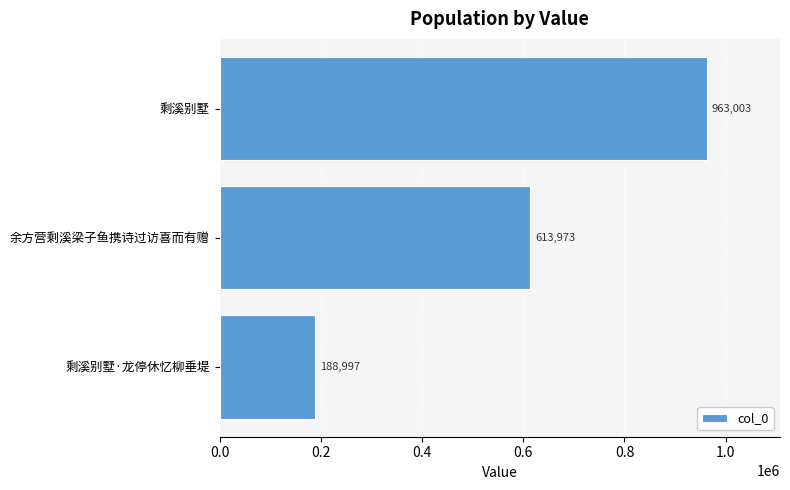

Reading top to bottom, what are all the values shown in this chart?

剩溪别墅=963003	余方营剩溪梁子鱼携诗过访喜而有赠=613973	剩溪别墅·龙停休忆柳垂堤=188997